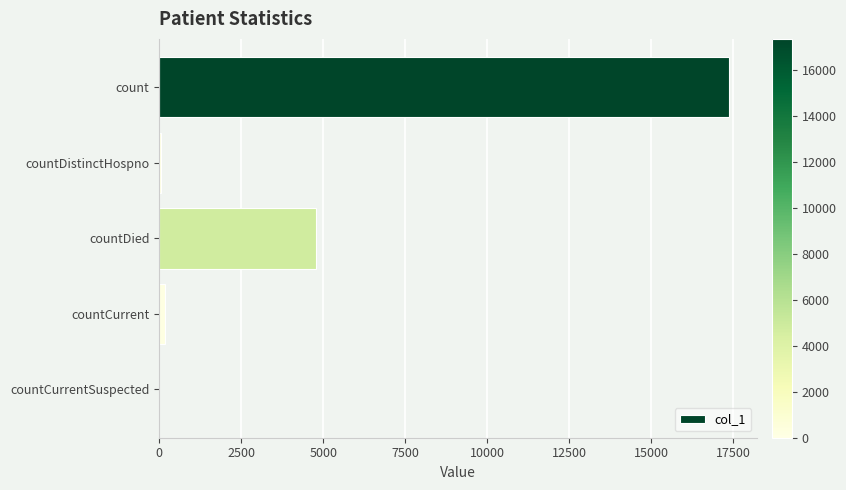

Which label corresponds to the largest value in the chart?

count